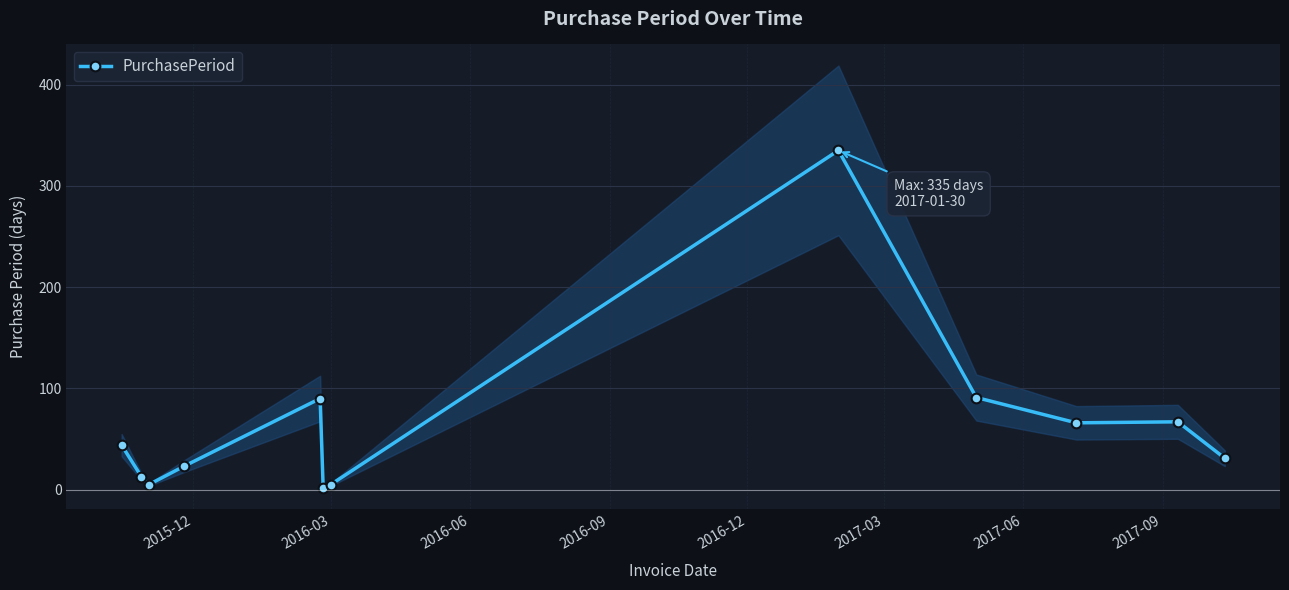

How many interior local valleys (lower than both neighbors) does the data have?

3